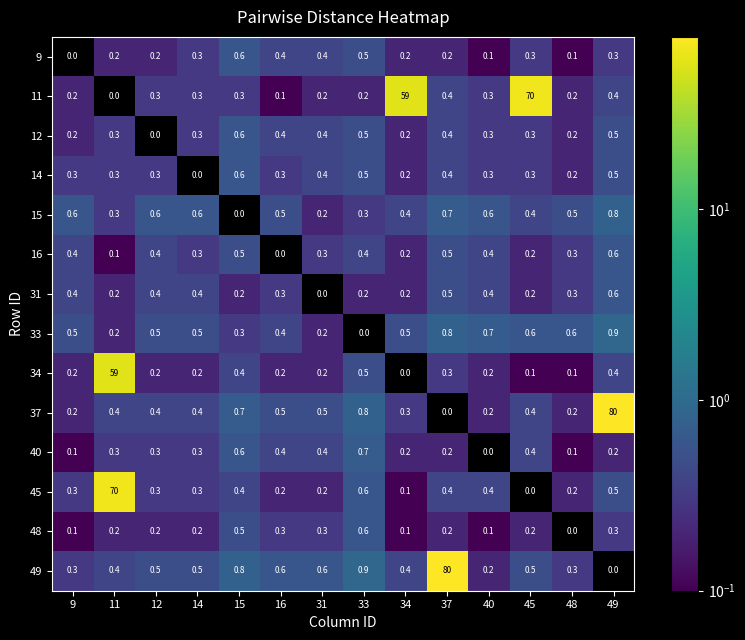

The 45 series shows 0.6 at 33. True or false?

True